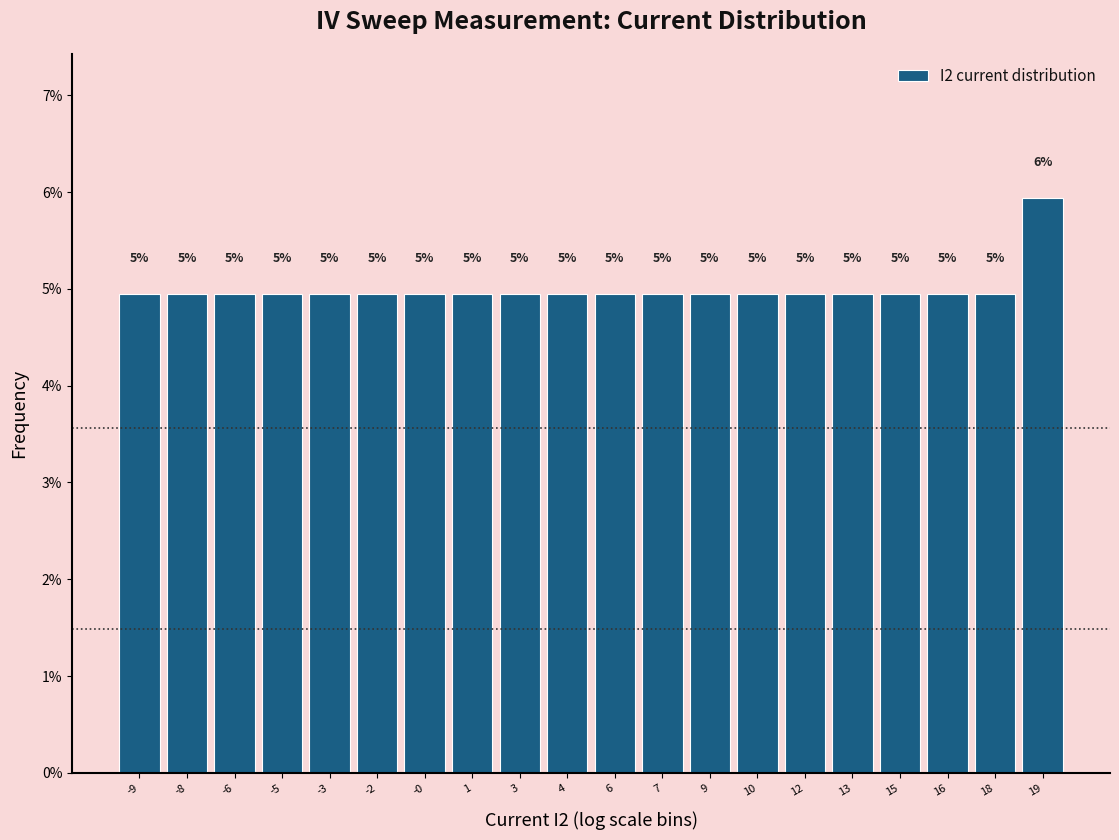

Is it true that the value at -5 is 3.1?

False